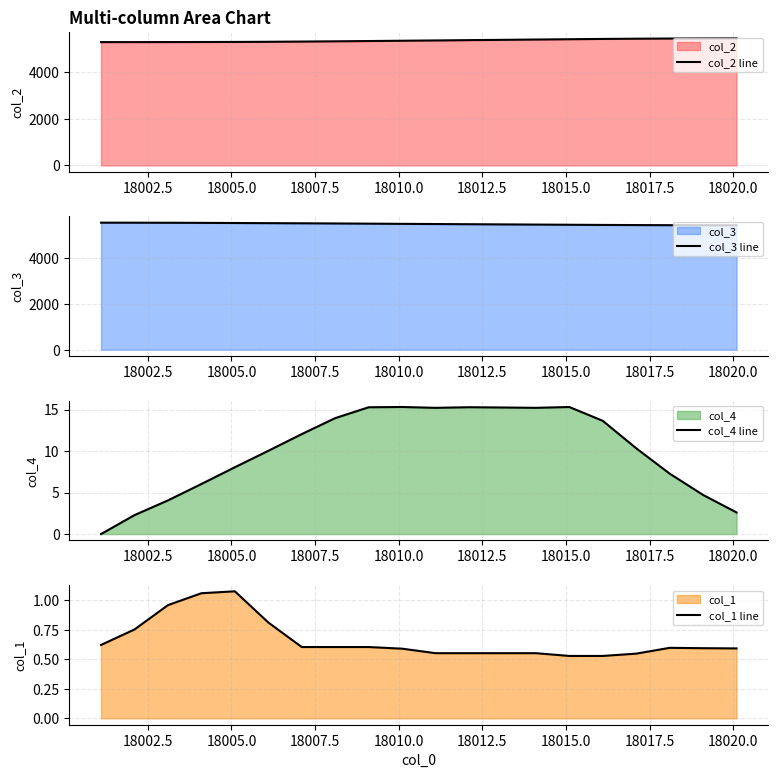

What is the difference between the maximum and minimum values in the col_4 line series?

15.3